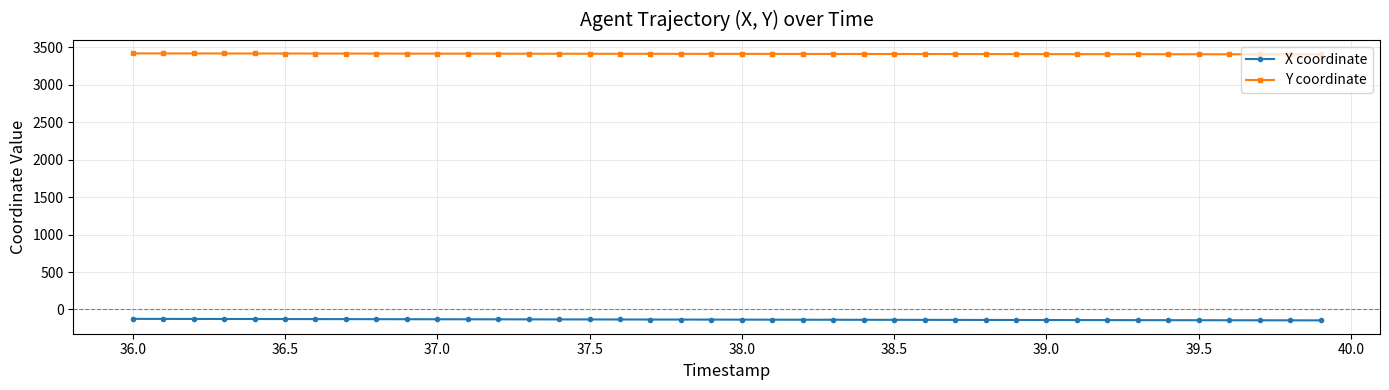

How many lines are shown in the chart?

2